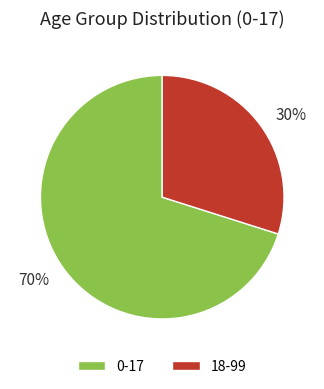

Is there any slice that represents more than half of the pie?

Yes